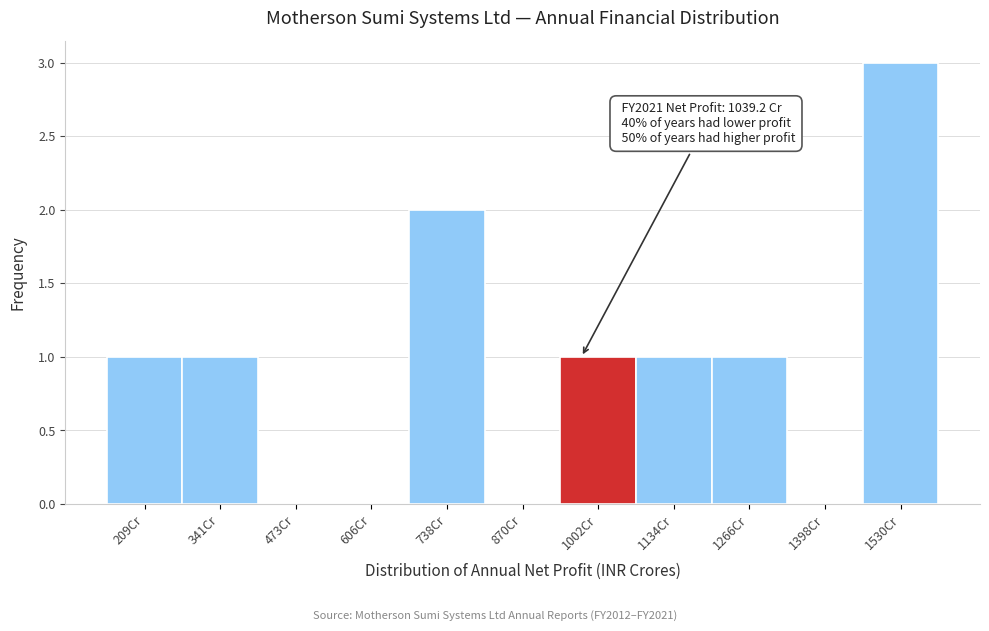

Reading left to right, list all the values displayed in this chart.

209Cr=1	341Cr=1	473Cr=0	606Cr=0	738Cr=2	870Cr=0	1002Cr=1	1134Cr=1	1266Cr=1	1398Cr=0	1530Cr=3